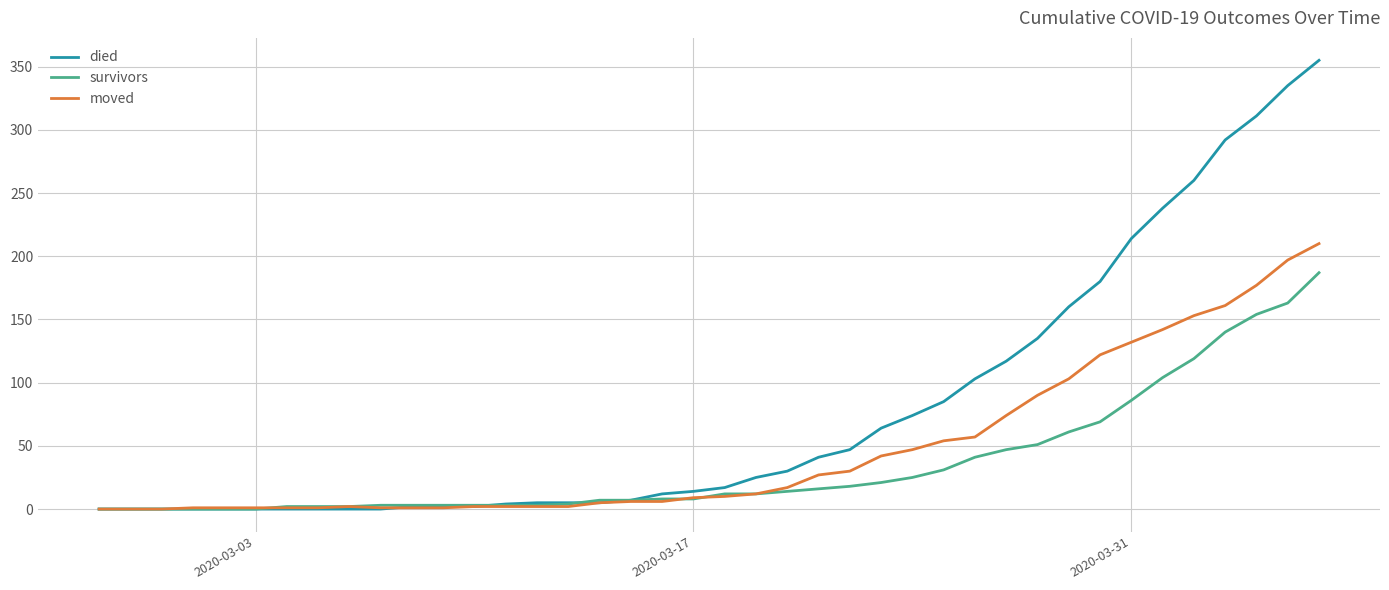

What is the highest value of the survivors series?

187